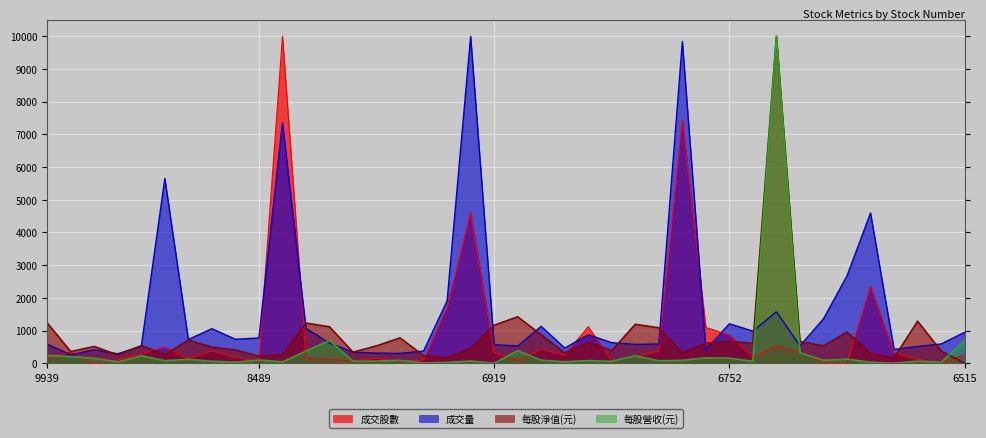

What is the maximum value for 每股營收(元)?

10000.0